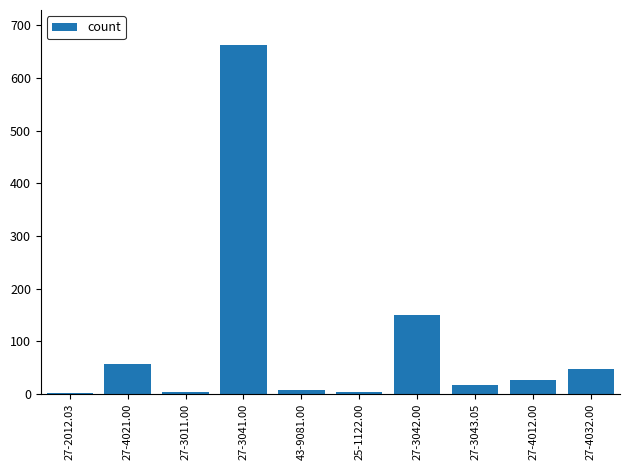

True or false: the data shows 1089 at 27-3041.00.

False